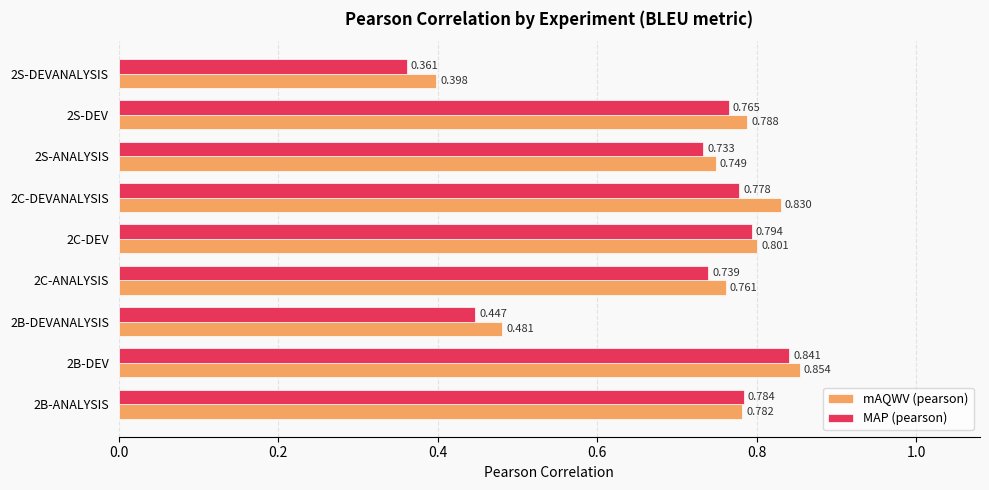

Is the value of MAP (pearson) at 2C-DEVANALYSIS greater than the value of mAQWV (pearson) at 2B-DEVANALYSIS?

Yes